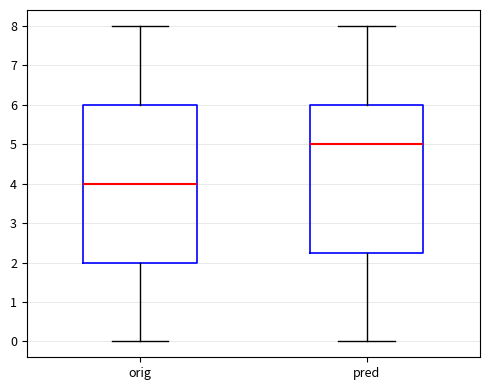

Reading left to right, transcribe this box plot: for each box, give where its median line is, the range the box spans, and where its two whiskers end, as read against the y-axis. The values are not printed on the chart, so give them approximately, as read against the axis.

orig: median 4.0, box 2.0 to 6.0, whiskers 0.0 to 8.0
pred: median 5.0, box 2.3 to 6.0, whiskers 0.0 to 8.0